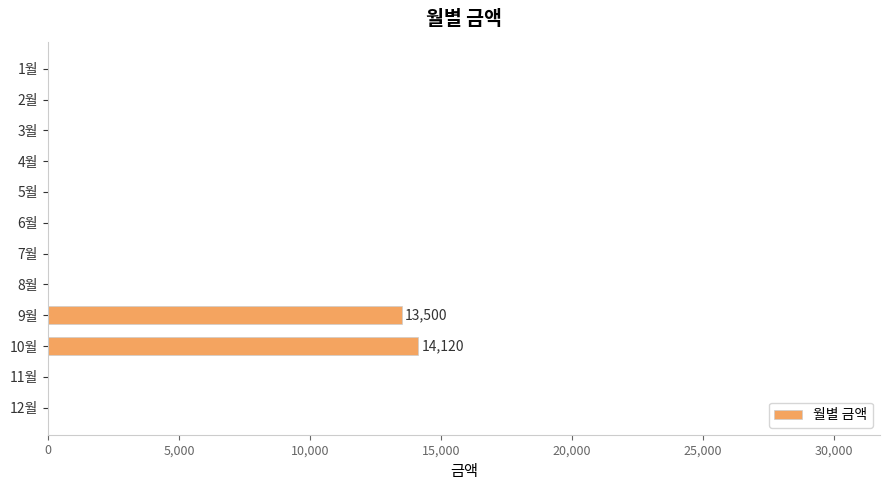

At which category does the chart reach its peak across all series?

10월